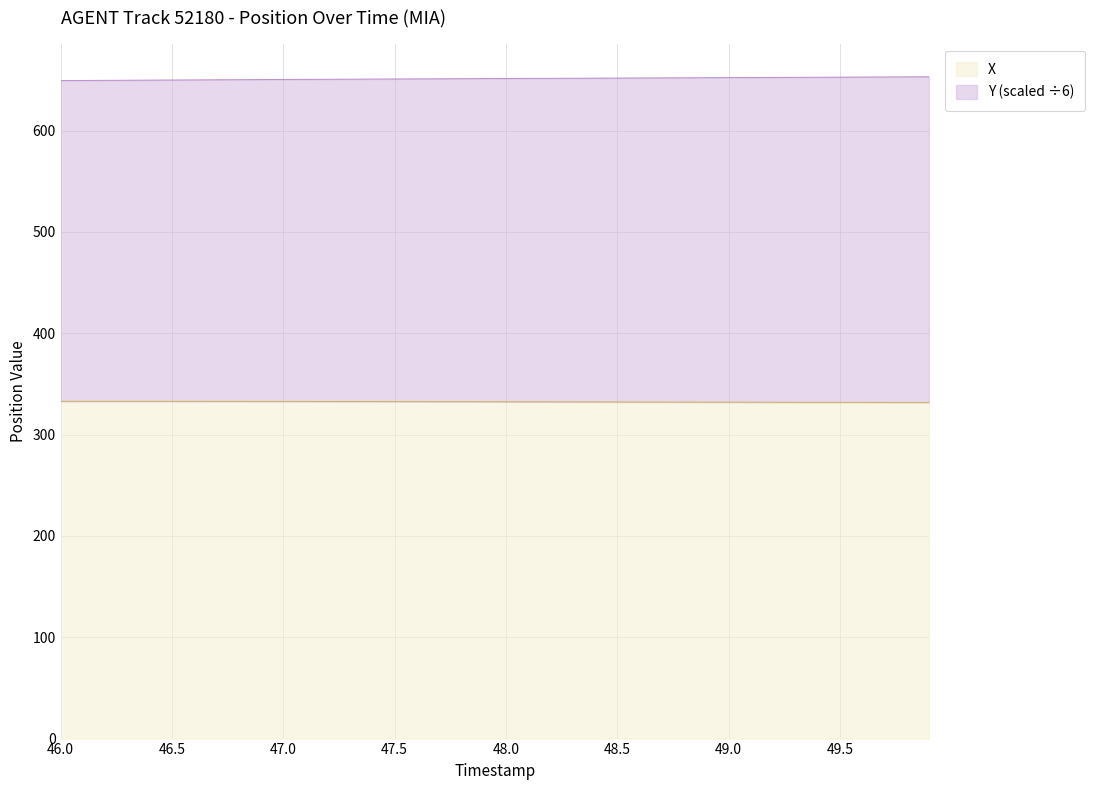

What is the total value across all series at 47.5?

650.9